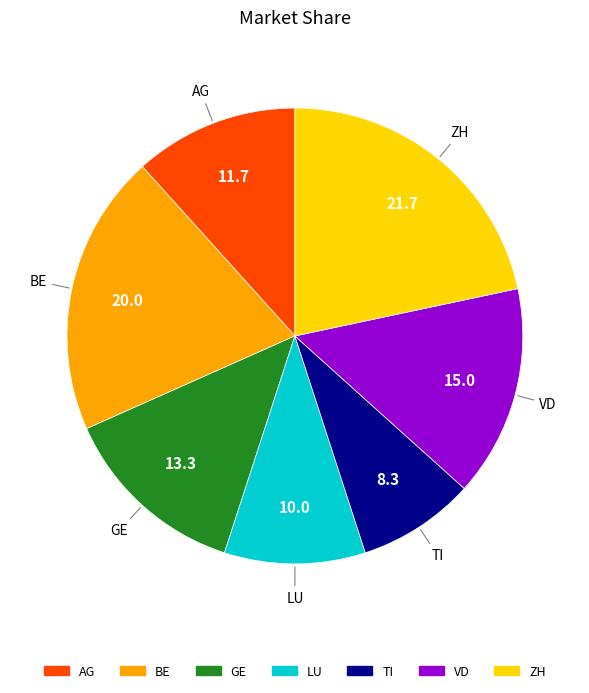

Which has a higher value, GE or BE?

BE